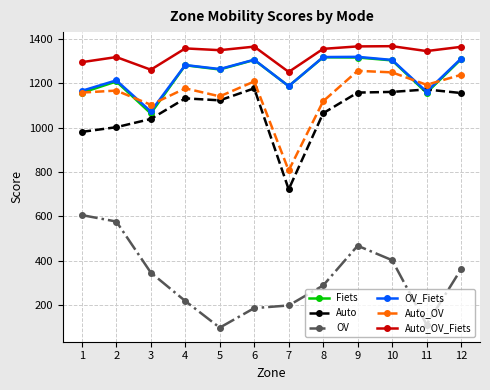

What are all the series names shown in the legend?

Fiets, Auto, OV, OV_Fiets, Auto_OV, Auto_OV_Fiets